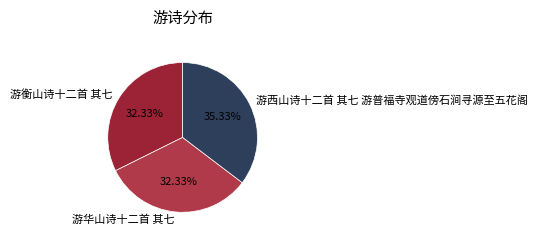

To the nearest percent, what portion does 游西山诗十二首 其七 游普福寺观道傍石涧寻源至五花阁 represent?

35%